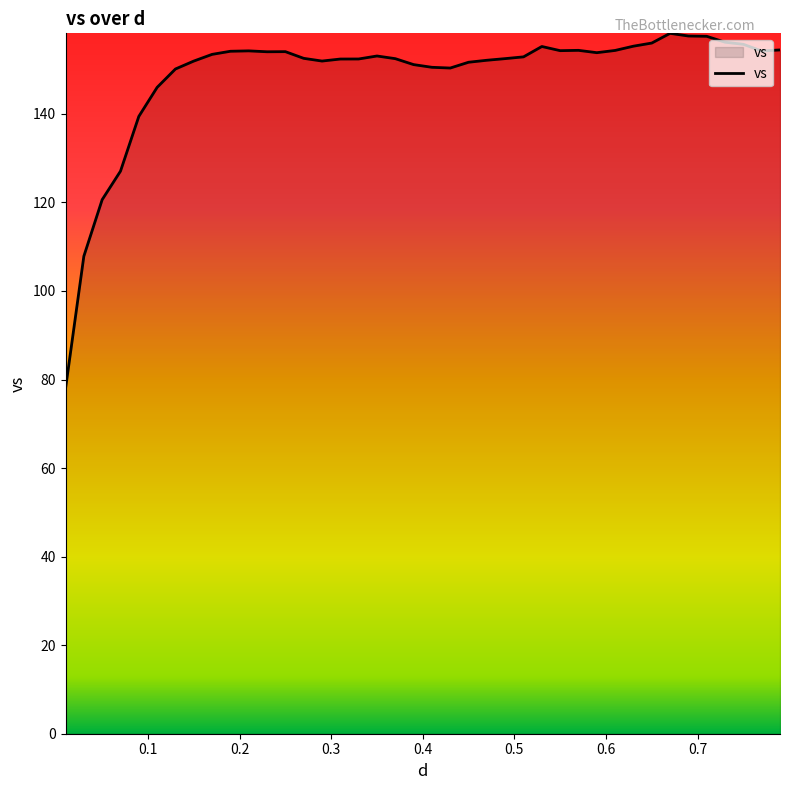

What is the difference between the maximum and minimum values?

80.2